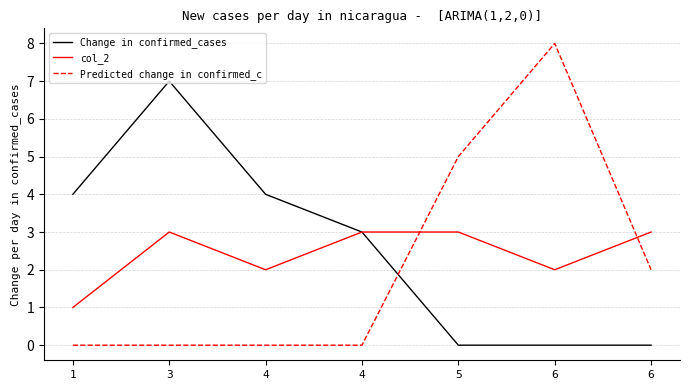

What are all the series names shown in the legend?

Change in confirmed_cases, col_2, Predicted change in confirmed_c